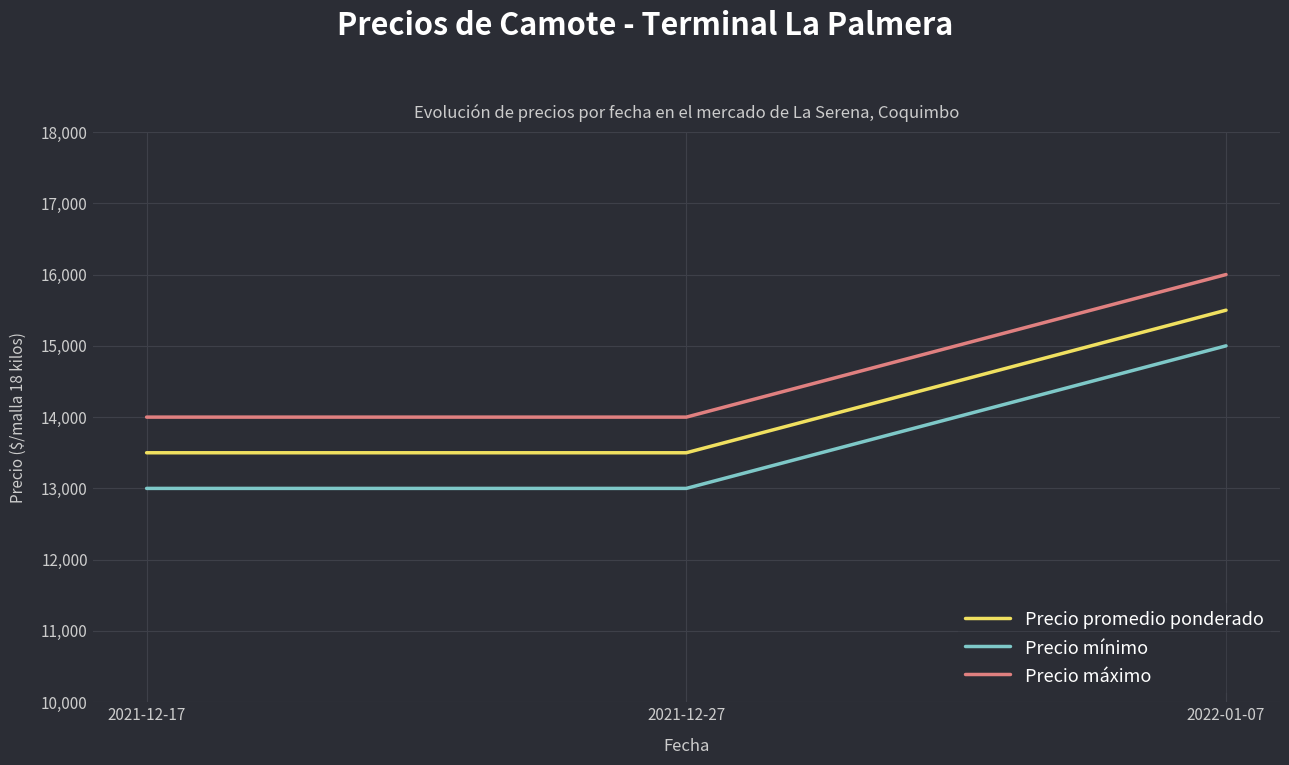

At which category does the chart reach its peak across all series?

2022-01-07